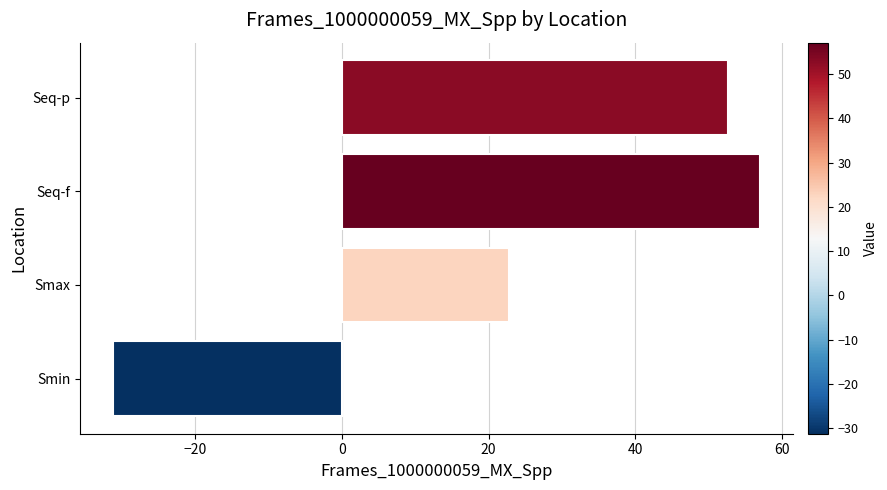

What is the sum of the values at Seq-f and Seq-p?

109.7